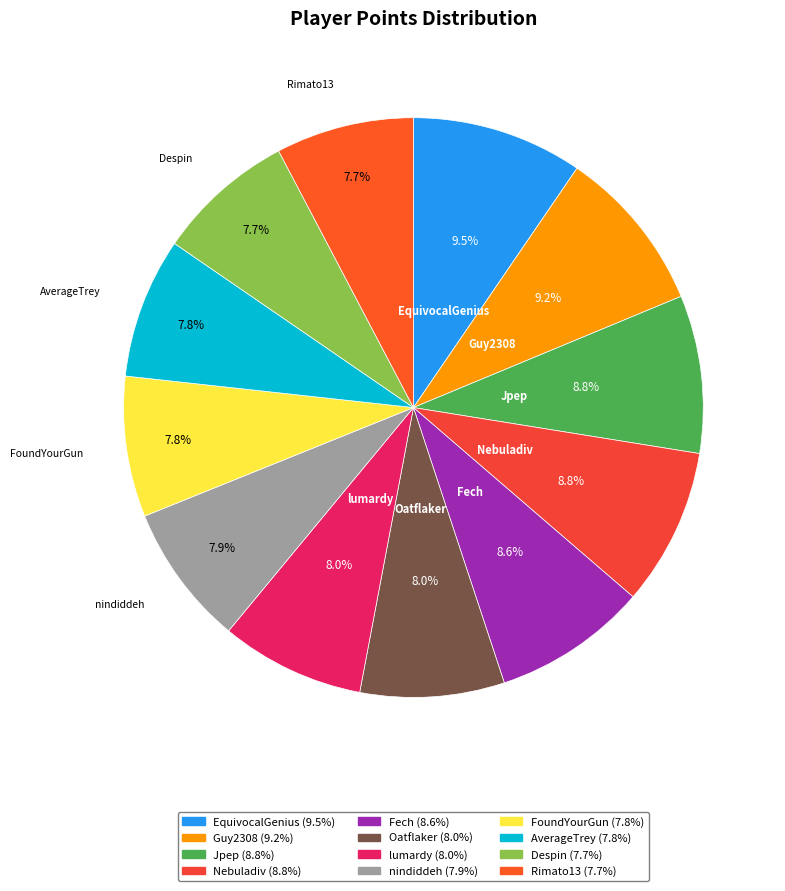

To the nearest percent, what portion does Nebuladiv represent?

9%